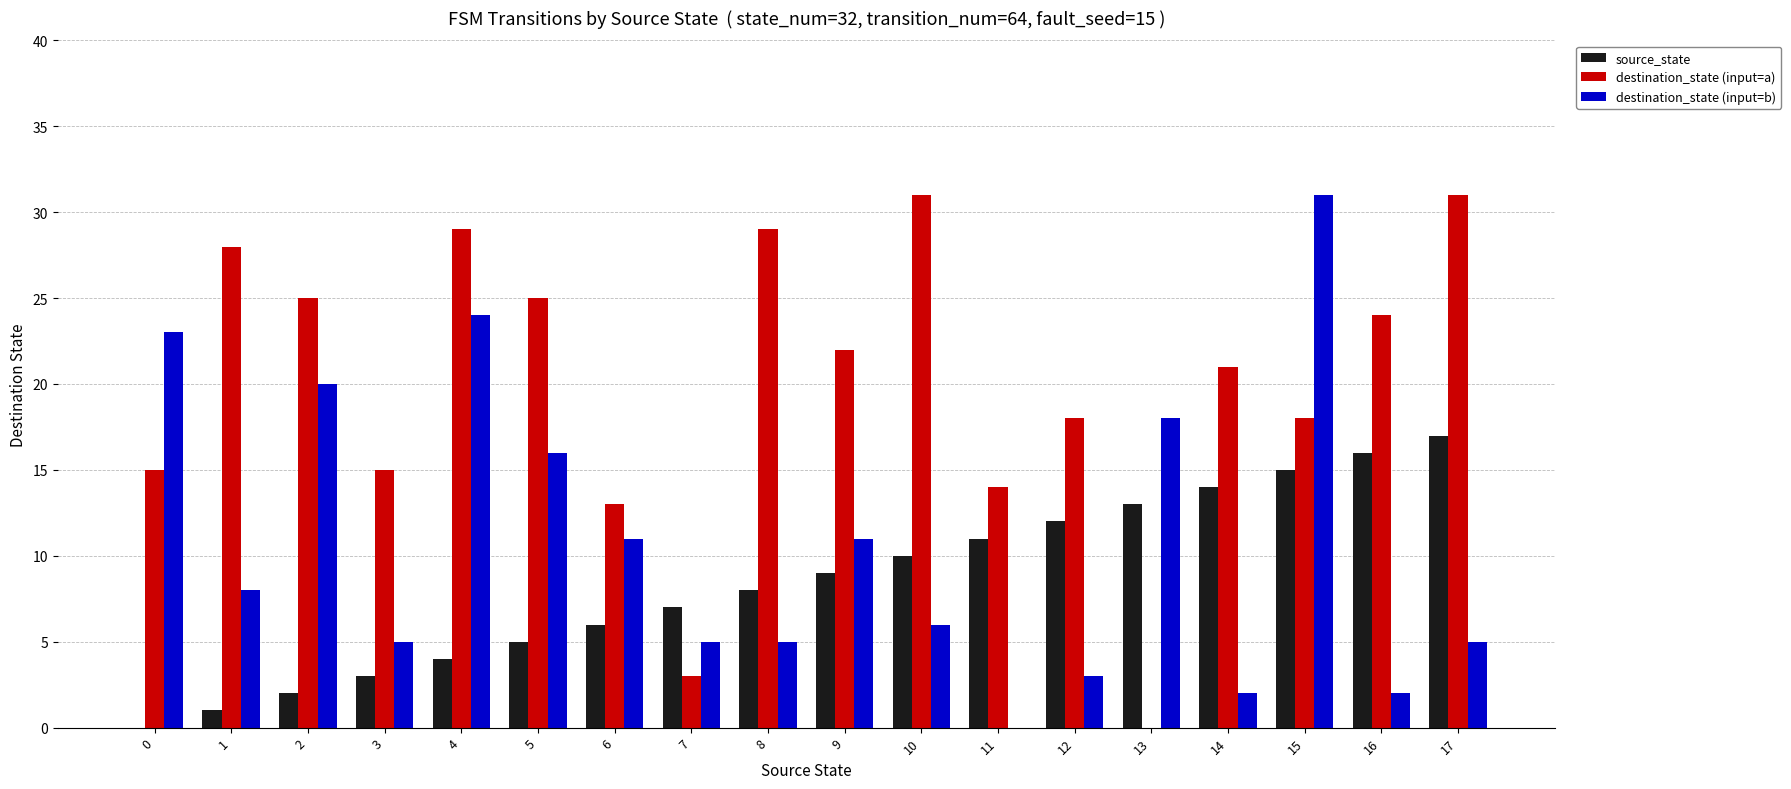

What is the sum of all destination_state (input=b) values?

195